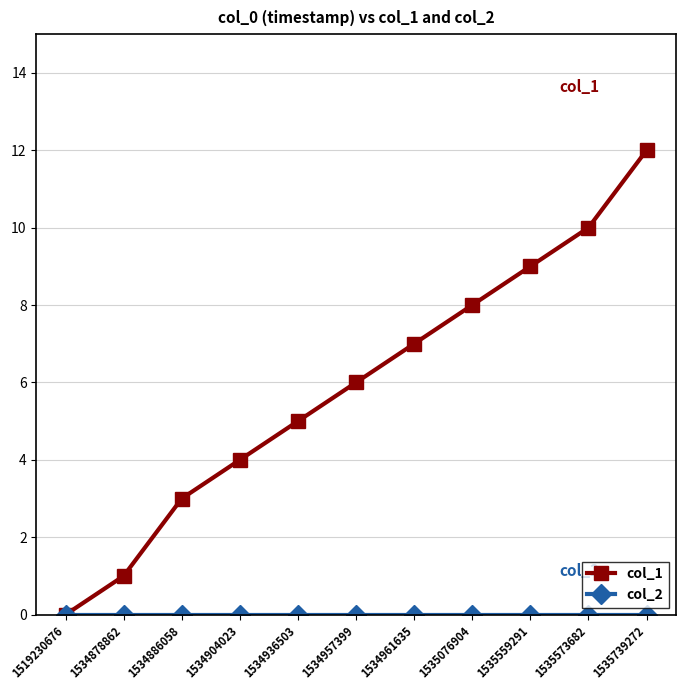

At which category is the sum across all series the highest?

1535739272